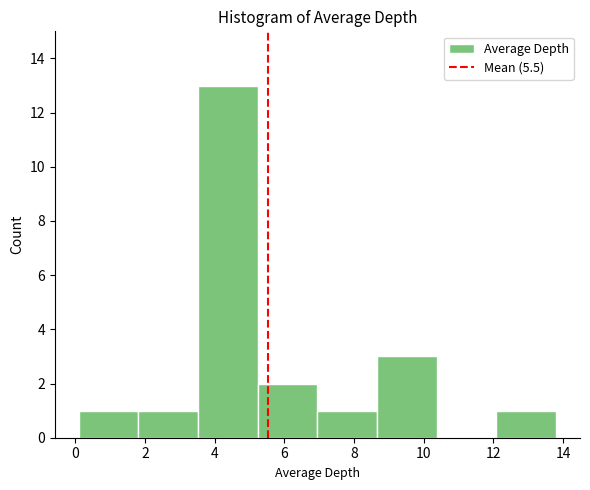

Reading left to right, list every bar in this chart as the range it spans on the x-axis followed by its height. Neither the bar edges nor the heights are printed on the chart, so give them approximately, as read against the axes.

0.2 to 1.8: 1
1.8 to 3.6: 1
3.6 to 5.2: 13
5.2 to 7.0: 2
7.0 to 8.6: 1
8.6 to 10.4: 3
10.4 to 12.0: 0
12.0 to 13.8: 1